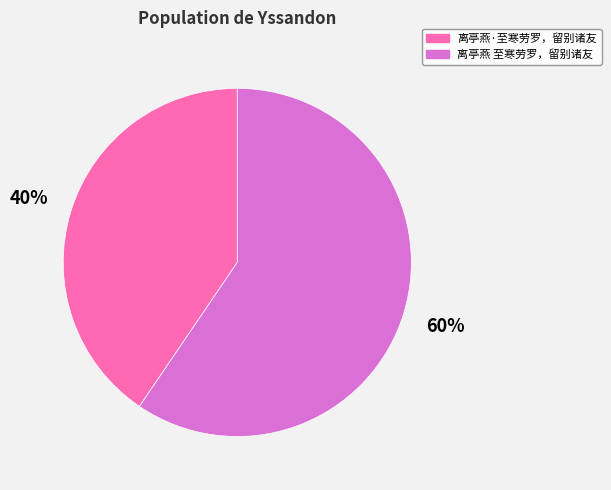

Rank the categories by value from highest to lowest.

离亭燕 至寒劳罗，留别诸友, 离亭燕·至寒劳罗，留别诸友